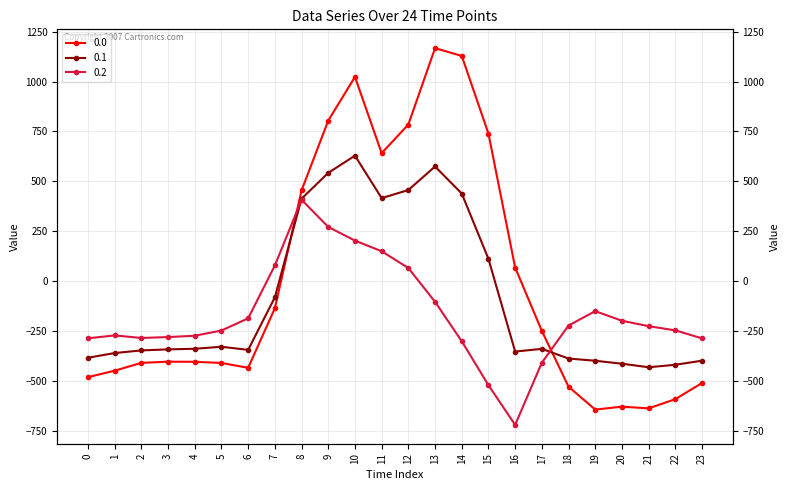

Which label corresponds to the smallest value in the chart?

16